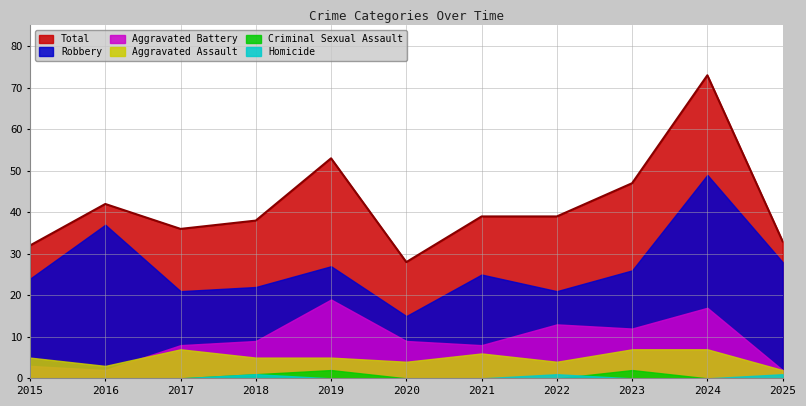

What is the sum of all Homicide values?

3